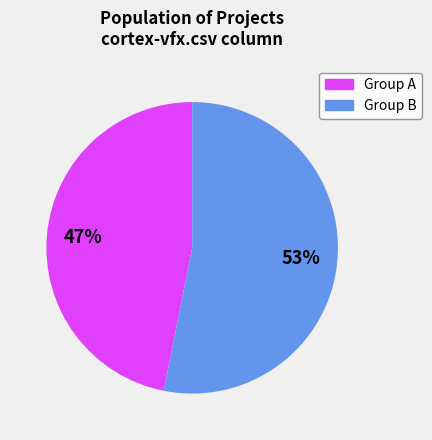

Does any single category account for the majority?

Yes